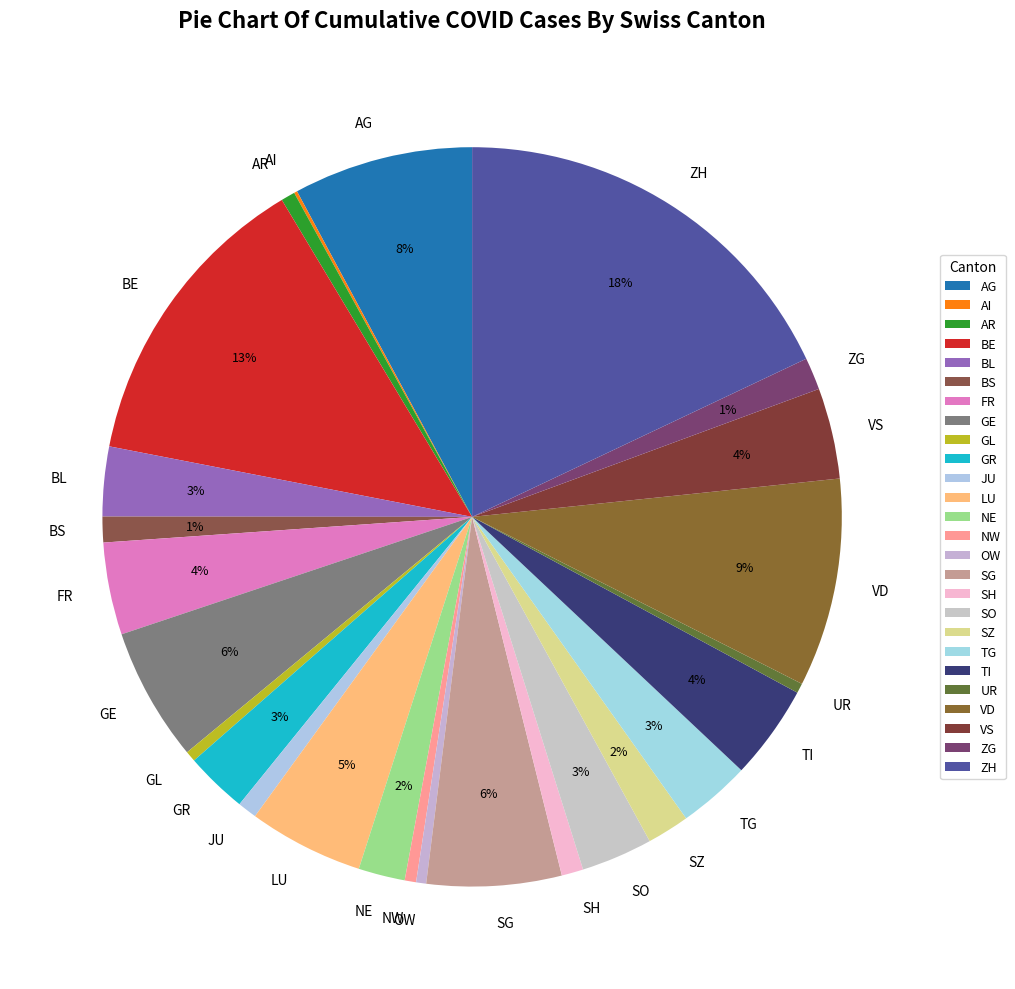

Does any single category account for the majority?

No